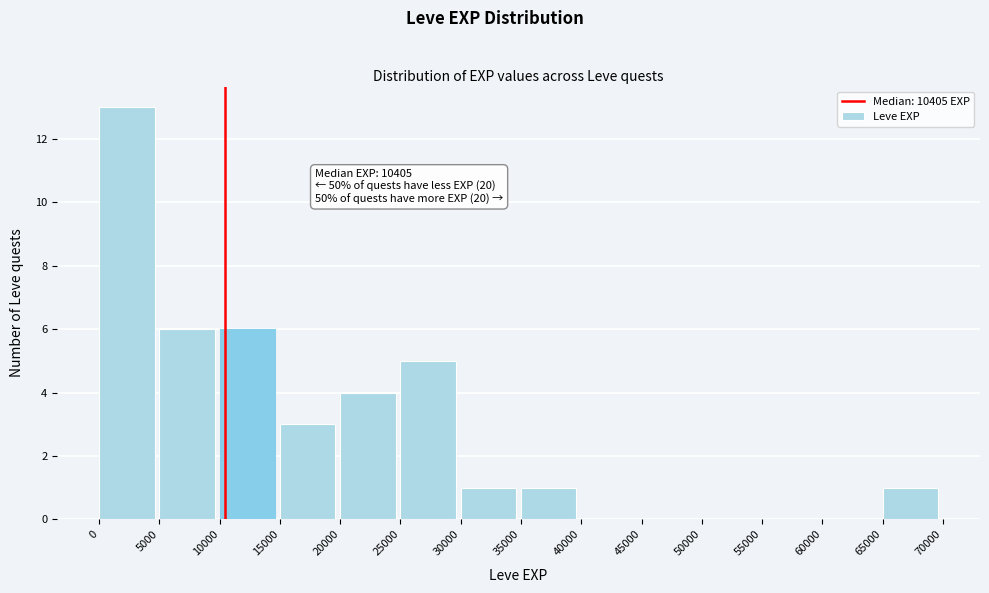

Over which range of the x-axis is the bar tallest?

0 to 5000